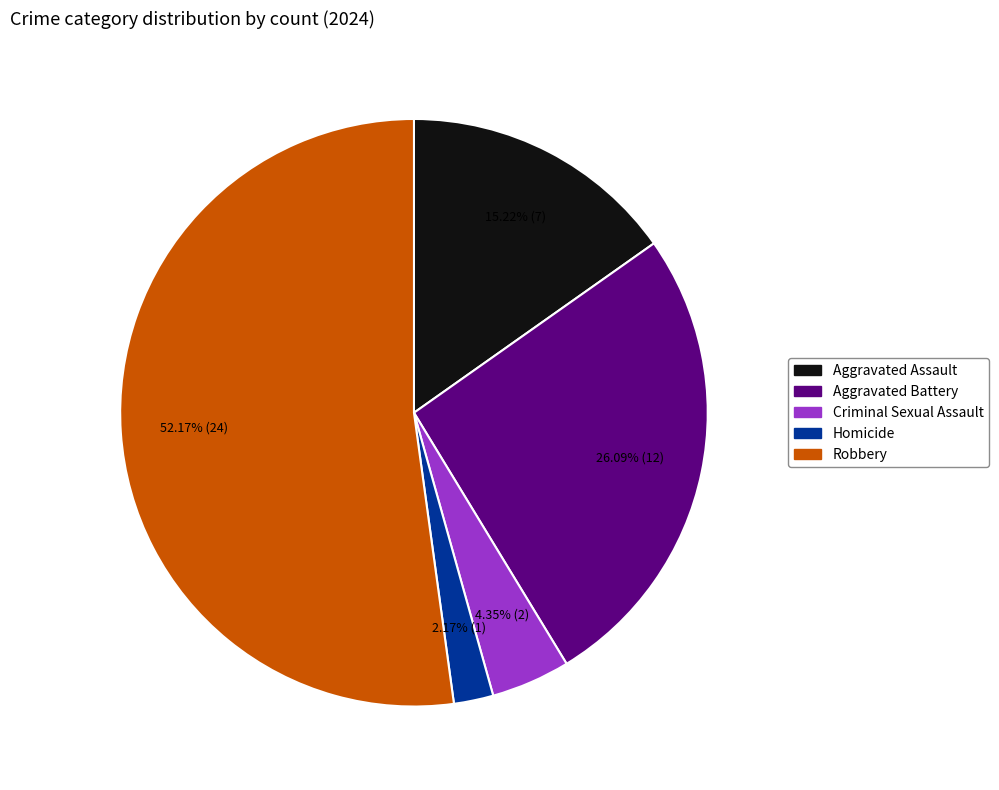

How much of the chart is everything except Criminal Sexual Assault?

95.7%